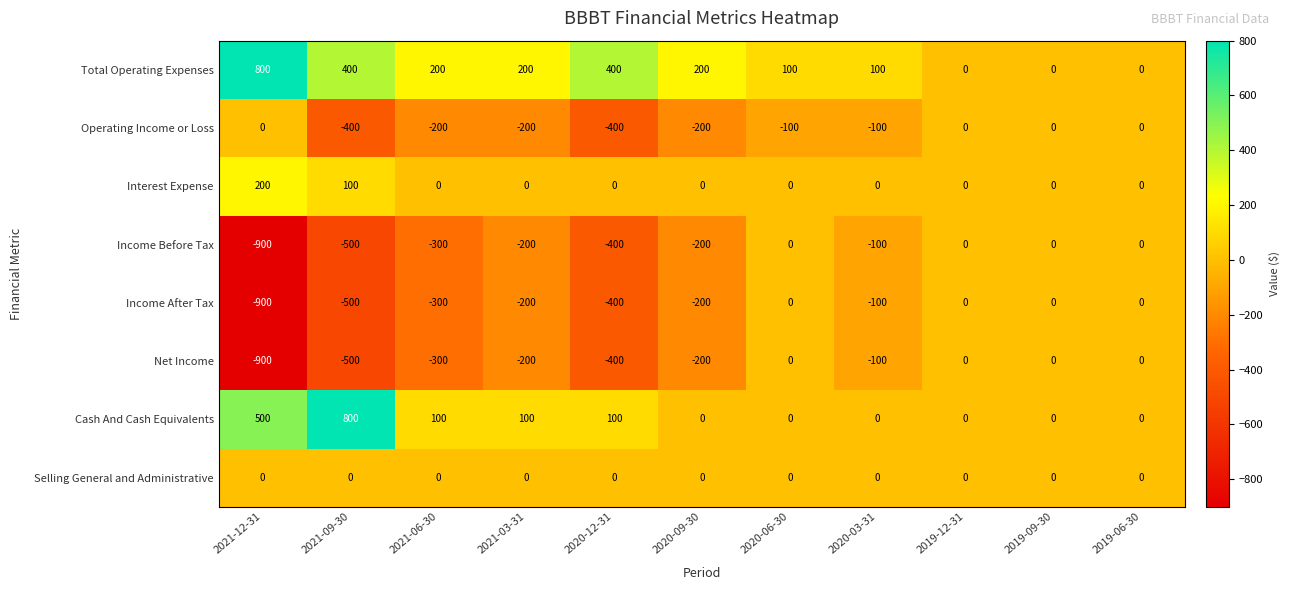

Is the value of Income Before Tax at 2019-09-30 greater than the value of Interest Expense at 2021-09-30?

No